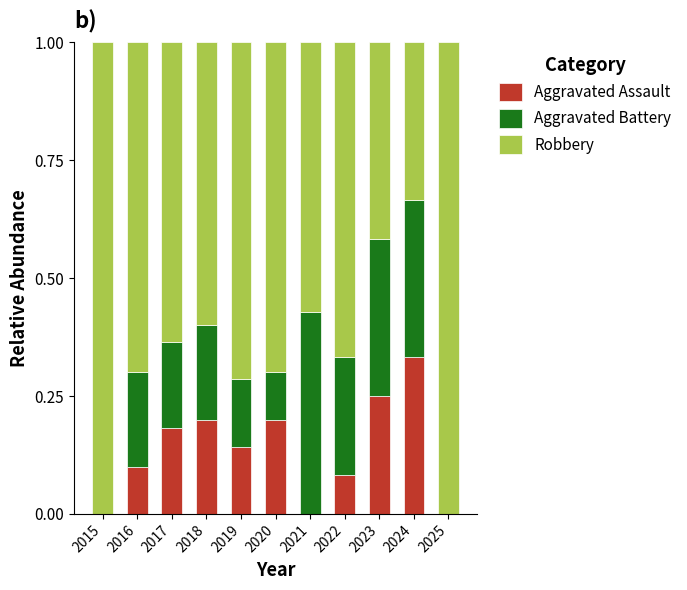

Is it true that Aggravated Assault equals 0.1 at 2024?

False